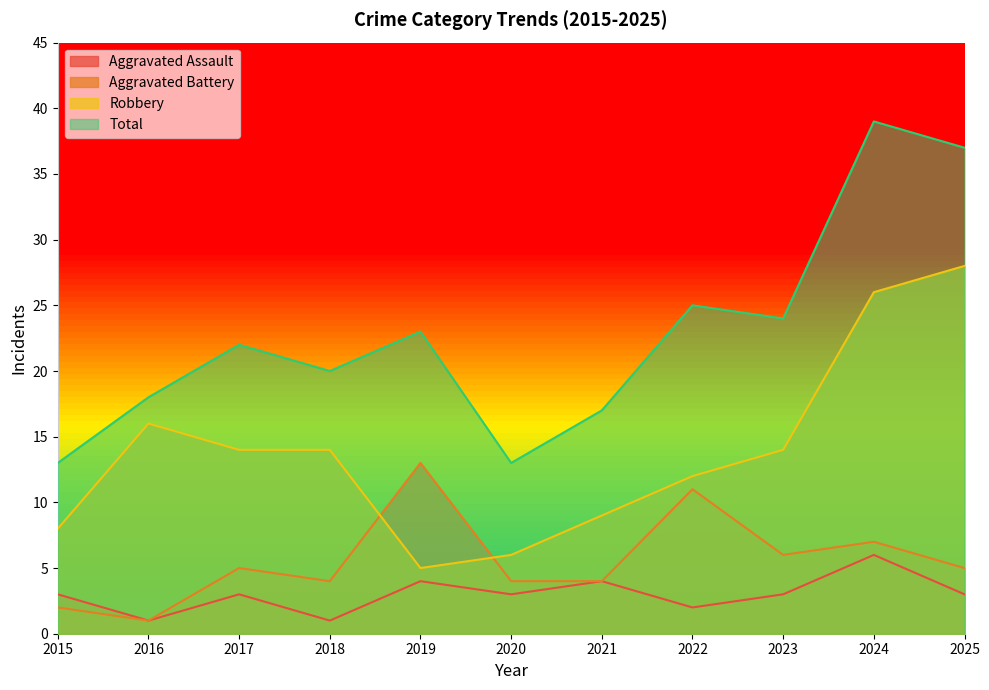

Between 2015 and 2023, which series saw the biggest shift?

Total